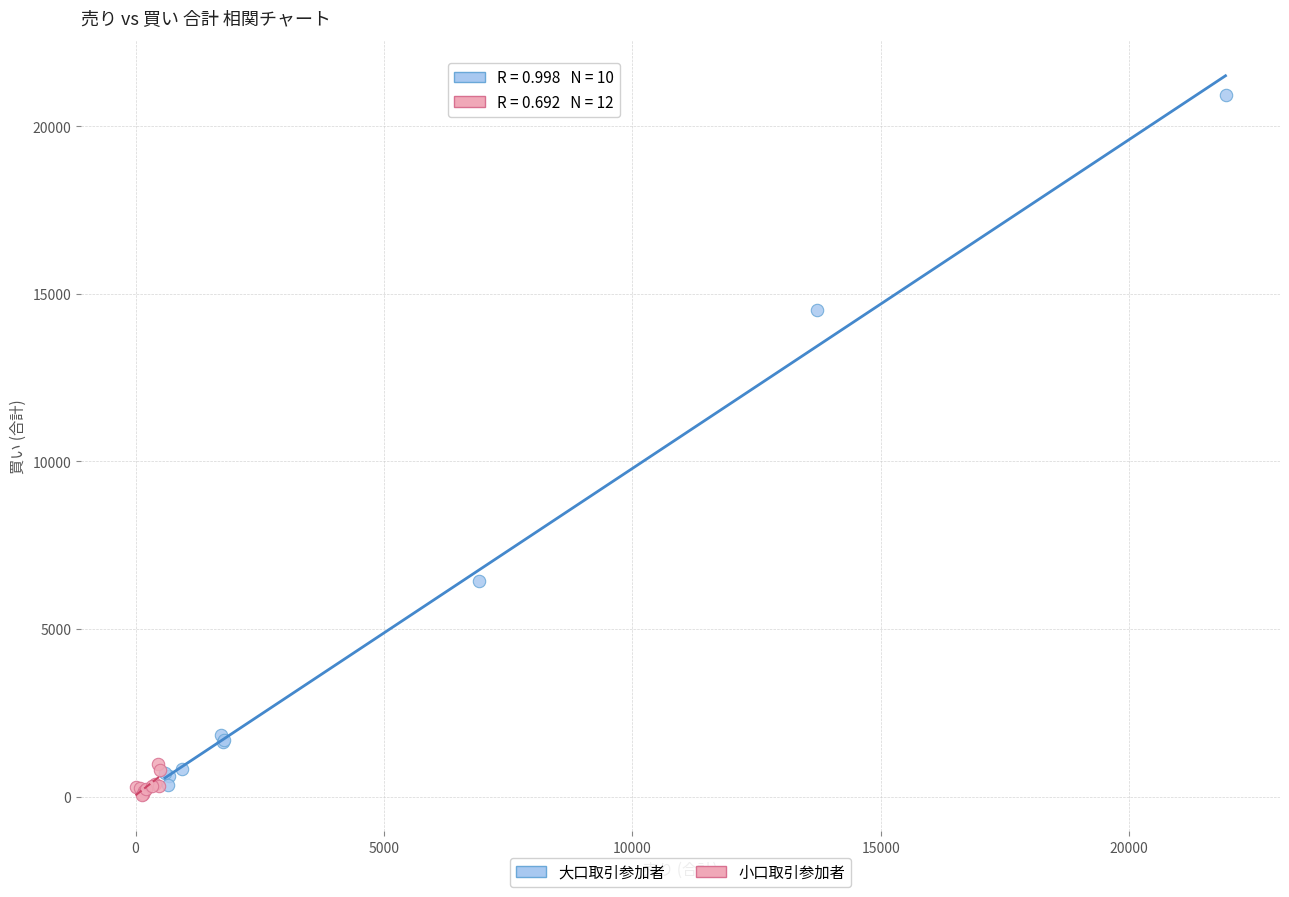

Which series contains the highest Y value?

大口取引参加者